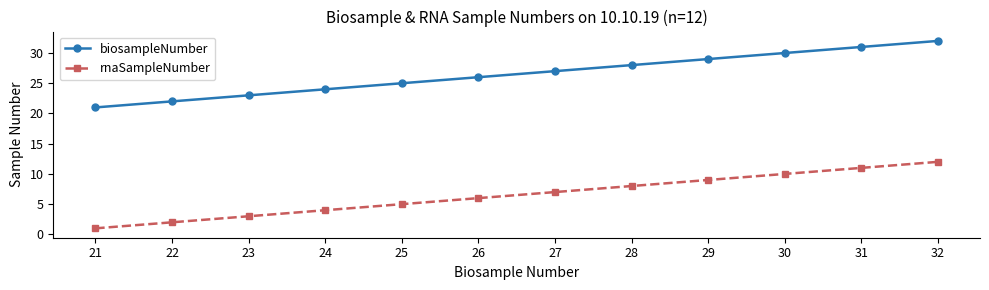

Rank the series by their maximum value, from lowest to highest.

rnaSampleNumber, biosampleNumber